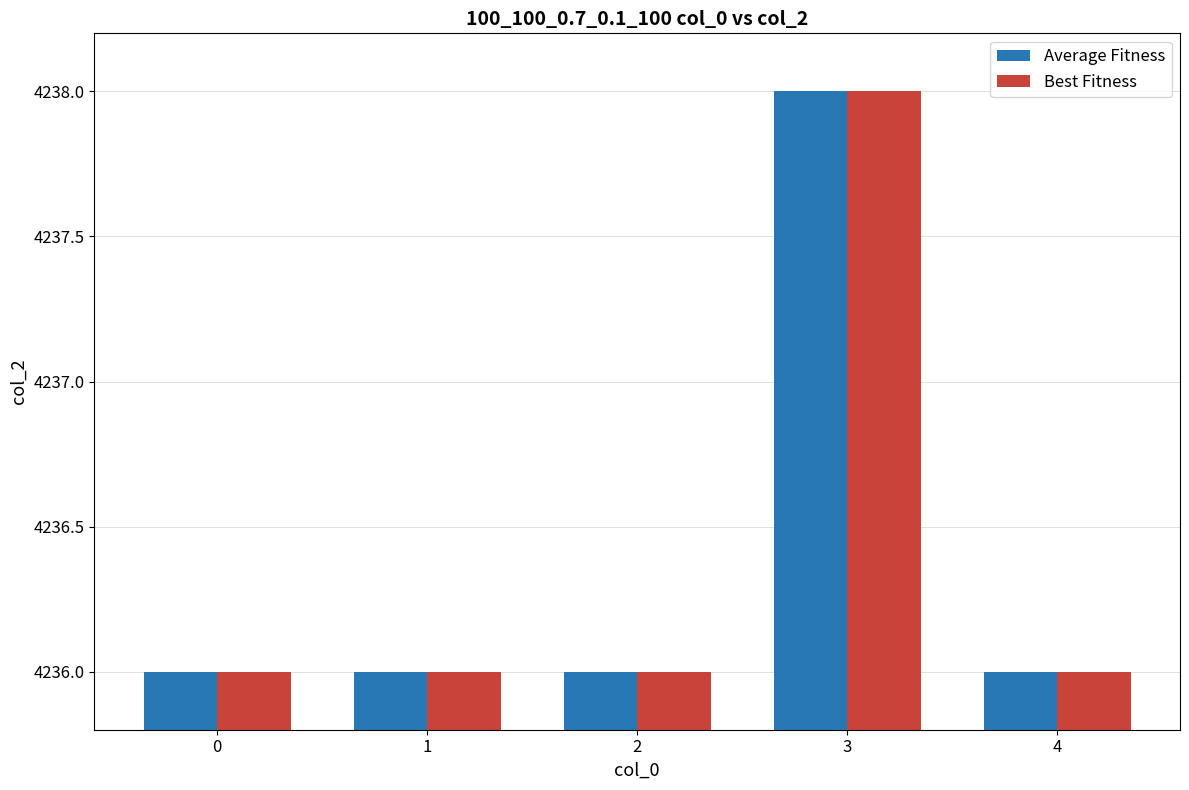

Is the value of Best Fitness at 3 greater than the value of Average Fitness at 1?

Yes